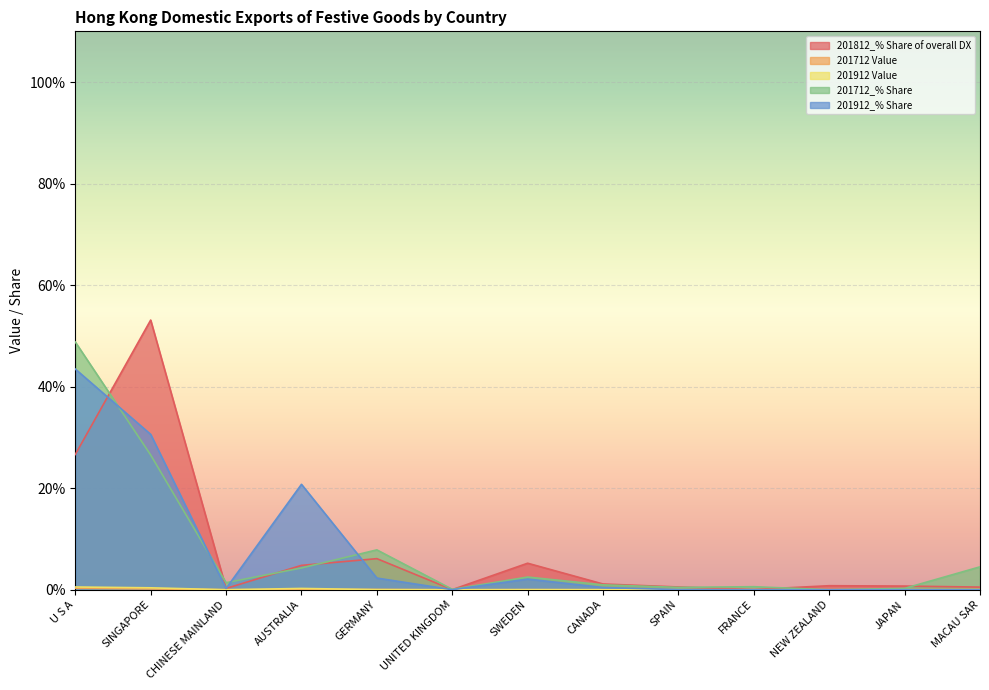

What position from the left is GERMANY?

5